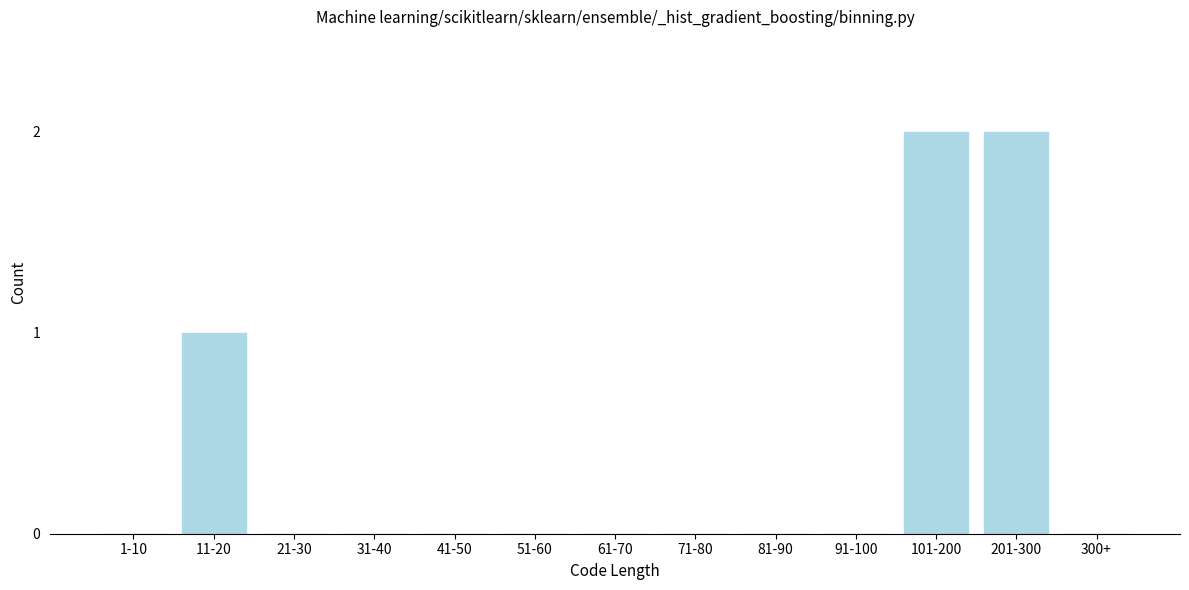

Reading right to left, list all the values displayed in this chart.

300+=0	201-300=2	101-200=2	91-100=0	81-90=0	71-80=0	61-70=0	51-60=0	41-50=0	31-40=0	21-30=0	11-20=1	1-10=0